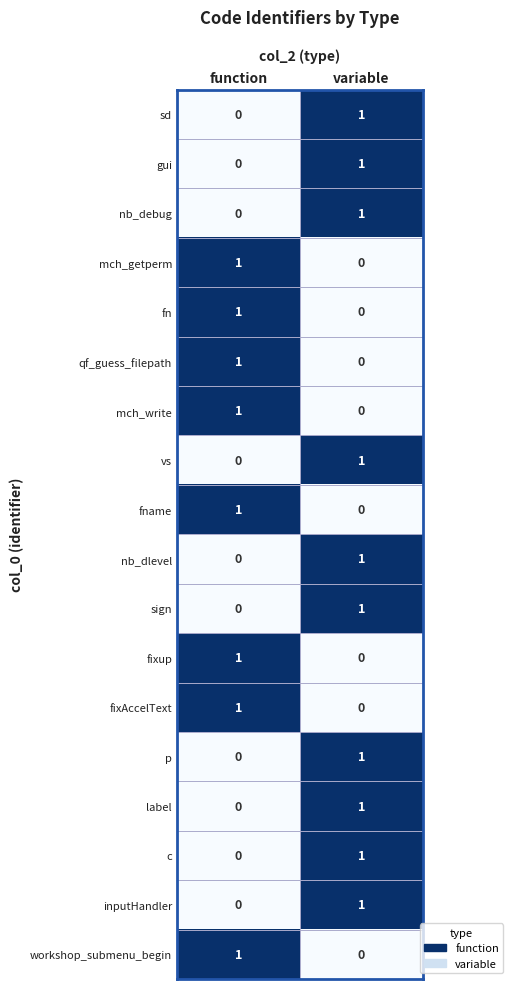

At which label does c reach its minimum?

function